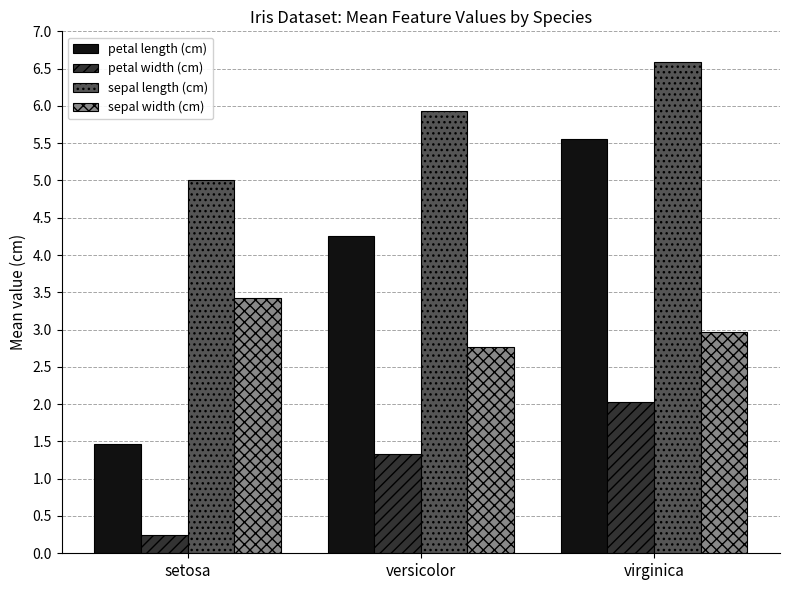

Is it true that petal width (cm) equals 1.3 at versicolor?

True